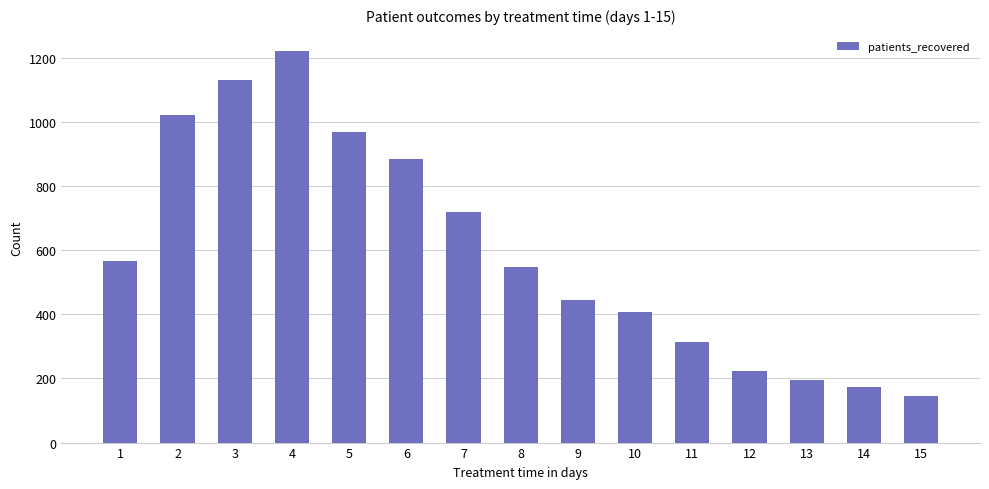

How many data points are less than 547?

7